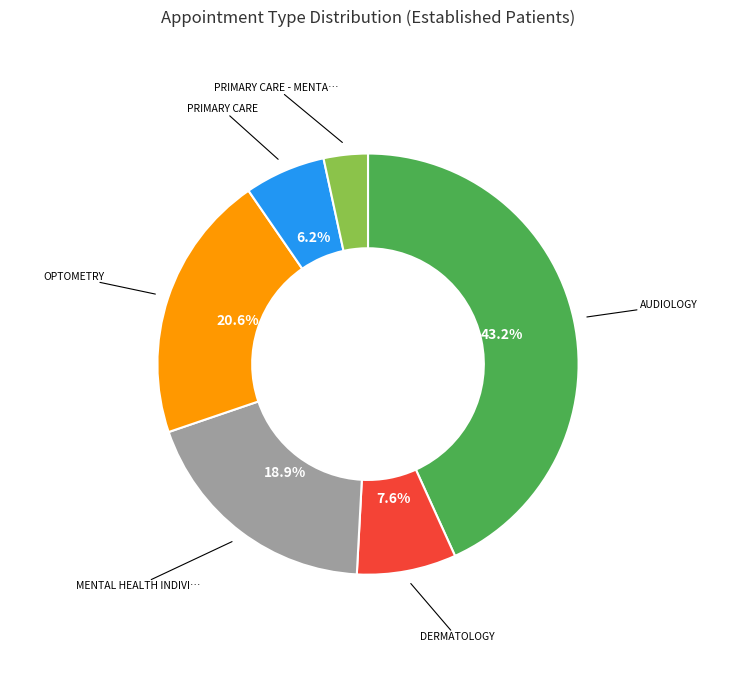

How many segments does this pie chart have?

6